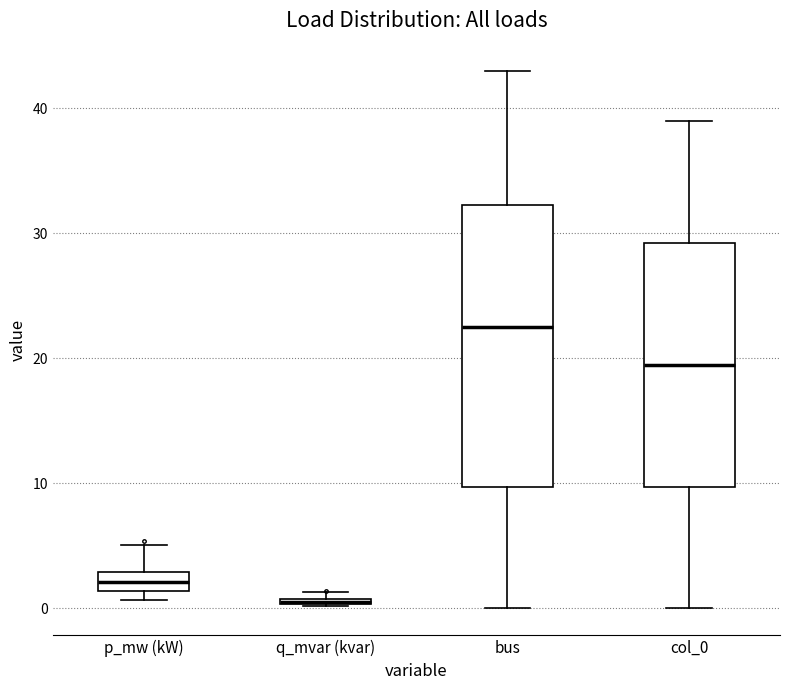

Where does the upper whisker of the box for p_mw (kW) end on the y-axis? The values are not printed on the chart, so give them approximately, as read against the axis.

5